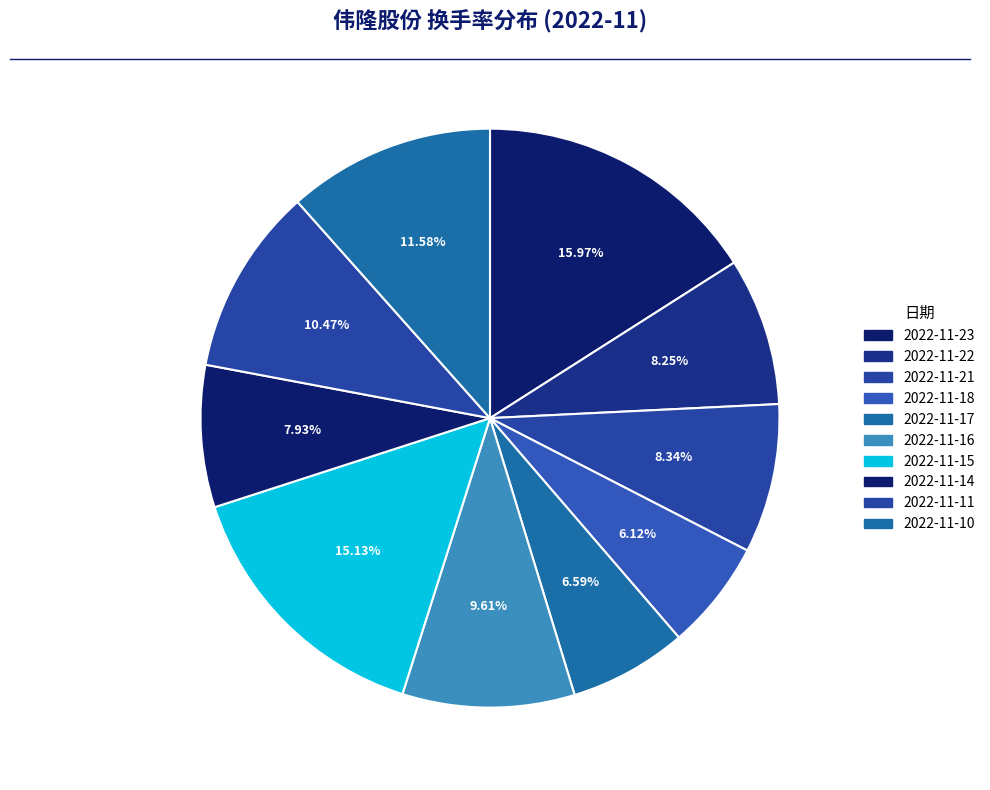

Approximately how many times larger is the value at 2022-11-10 compared to 2022-11-15?

0.8